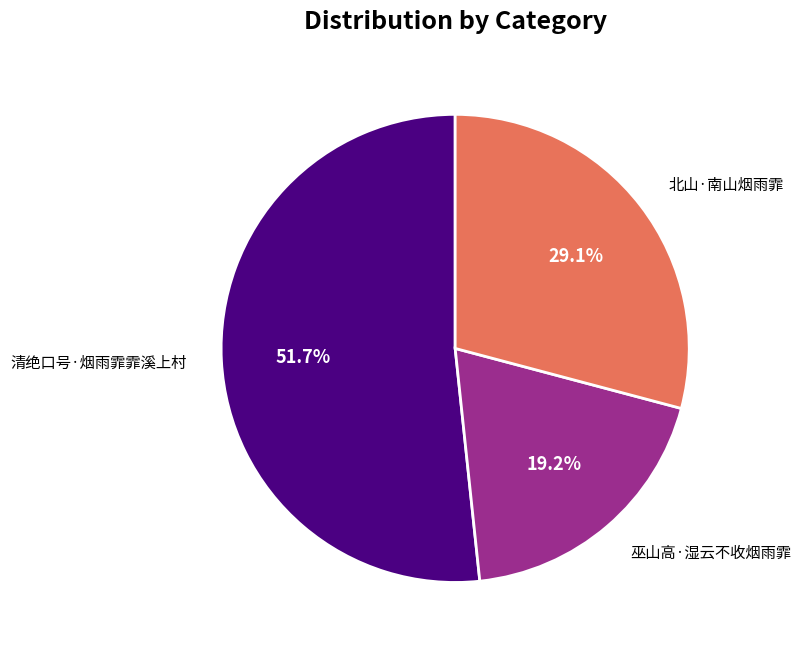

Is there any slice that represents more than half of the pie?

Yes